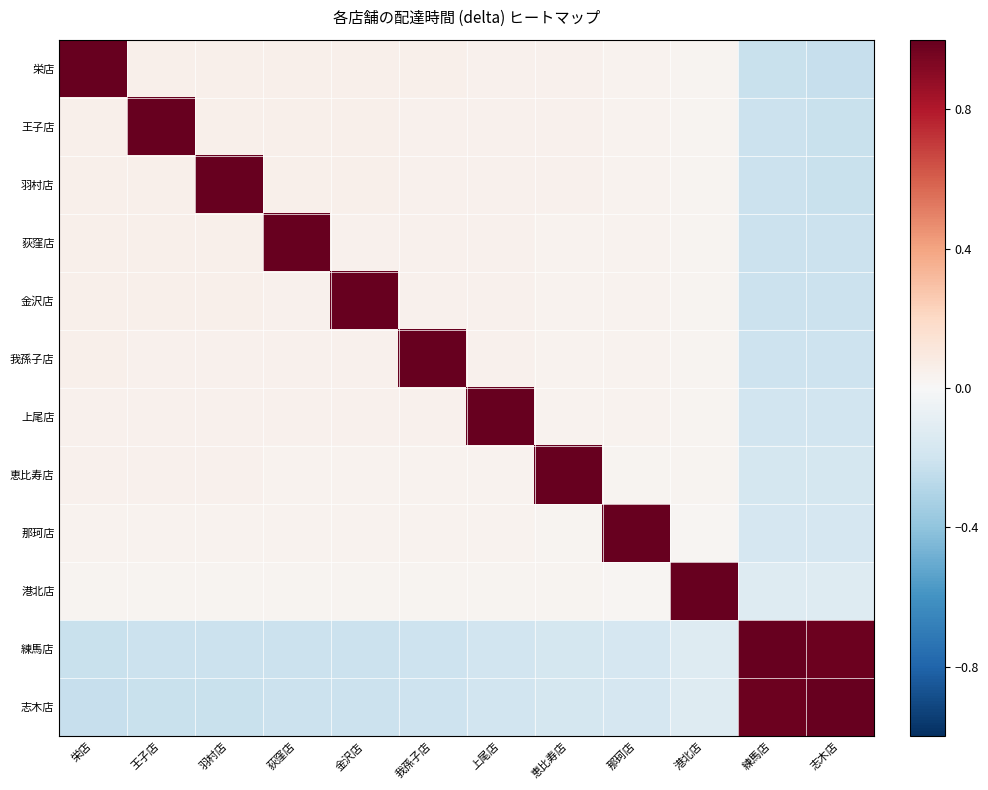

Count the number of categories in the chart.

12